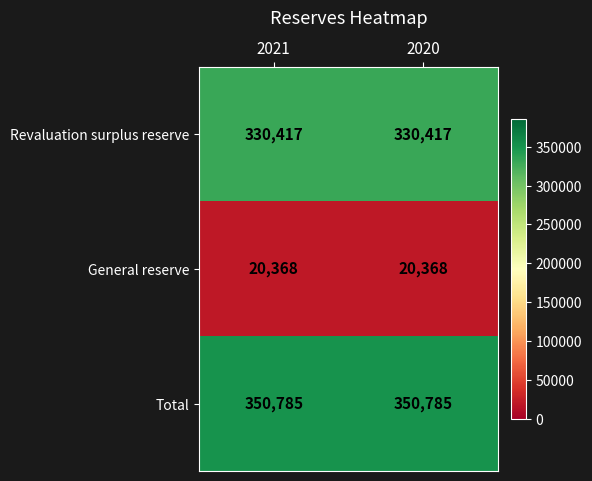

Reading right to left, extract all data points from this chart.

Revaluation surplus reserve: 2020=330417	2021=330417
General reserve: 2020=20368	2021=20368
Total: 2020=350785	2021=350785